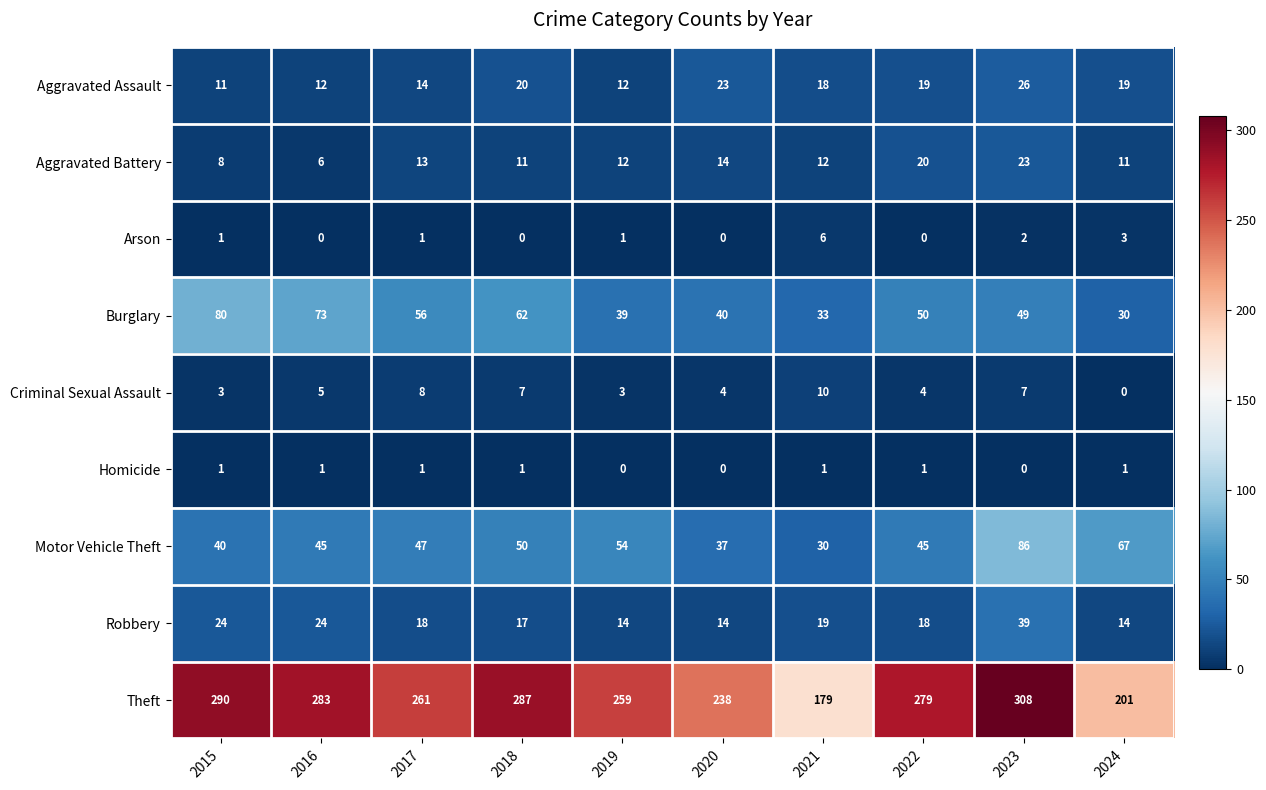

The value of Motor Vehicle Theft at 2024 is 31. True or false?

False